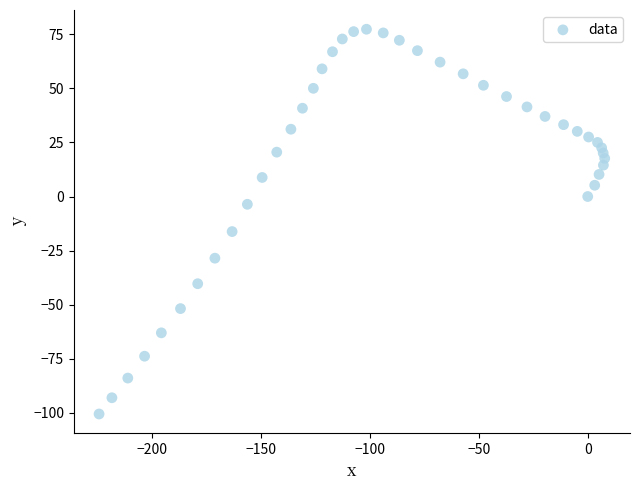

What is the range of X values (max minus min)?

232.2